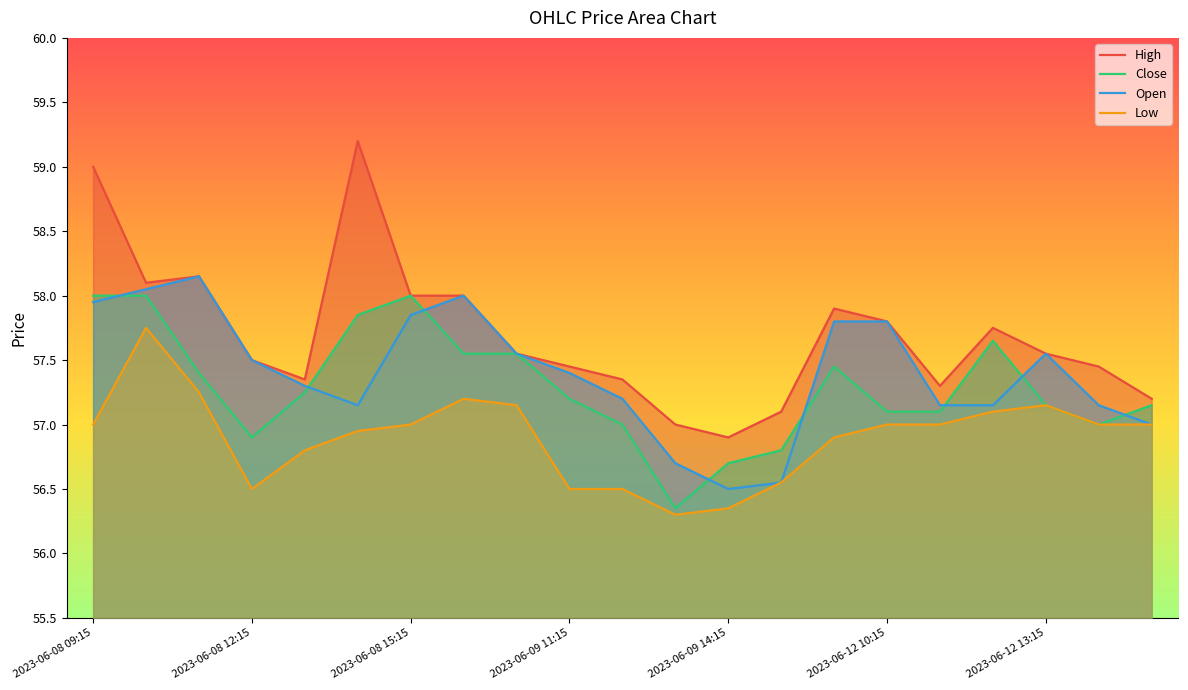

Which series has the largest total across all categories?

High